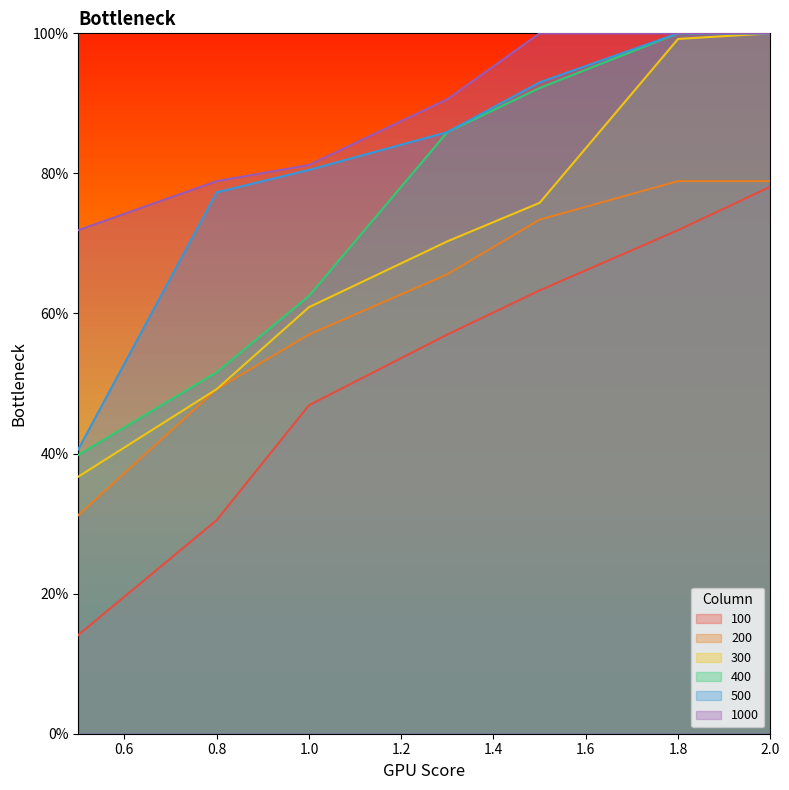

What position from the right is 1.8?

2